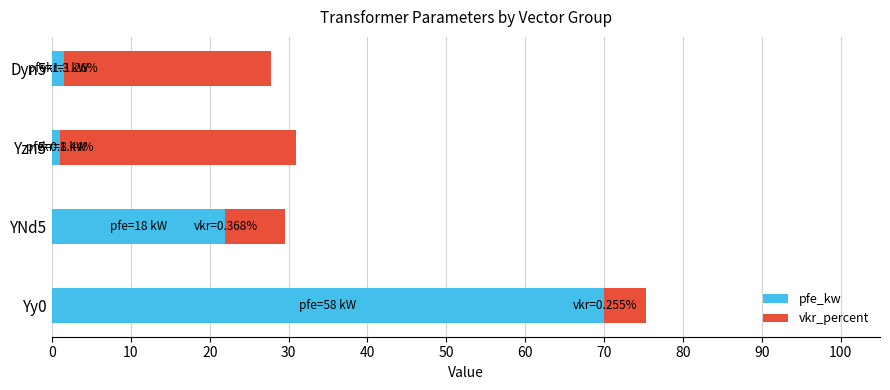

Which category has the highest value in the pfe_kw series?

Yy0